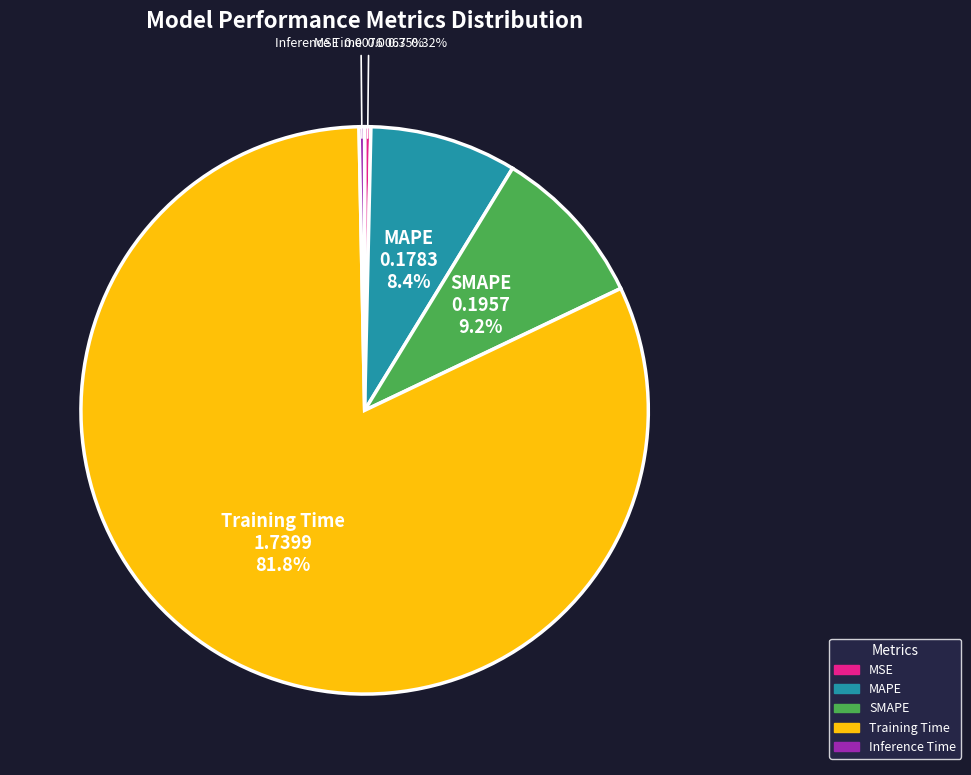

Which slice is the largest?

Training Time